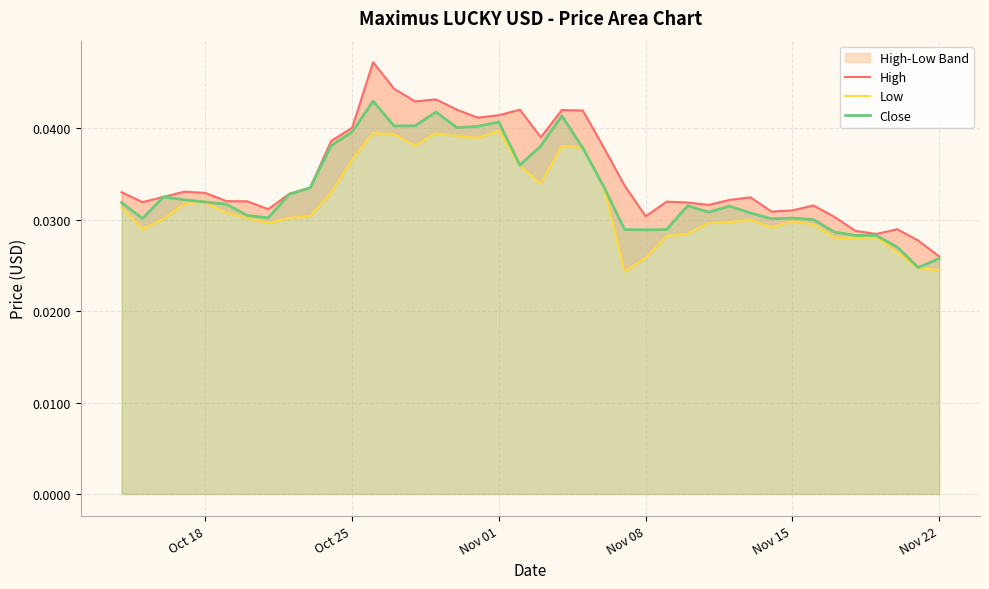

List the series in order of their peak value, highest first.

High, Close, Low